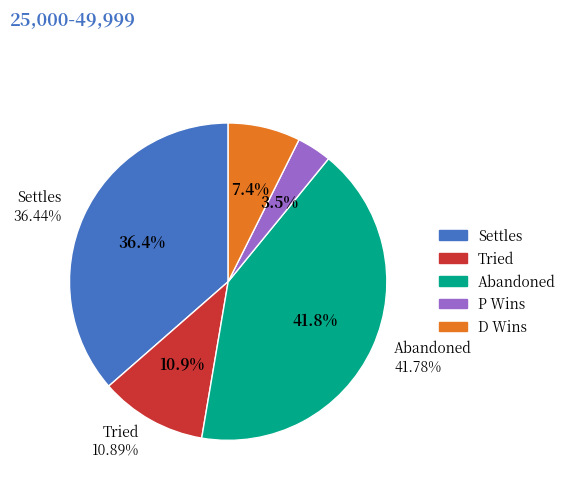

Is Settles the majority of the pie?

No